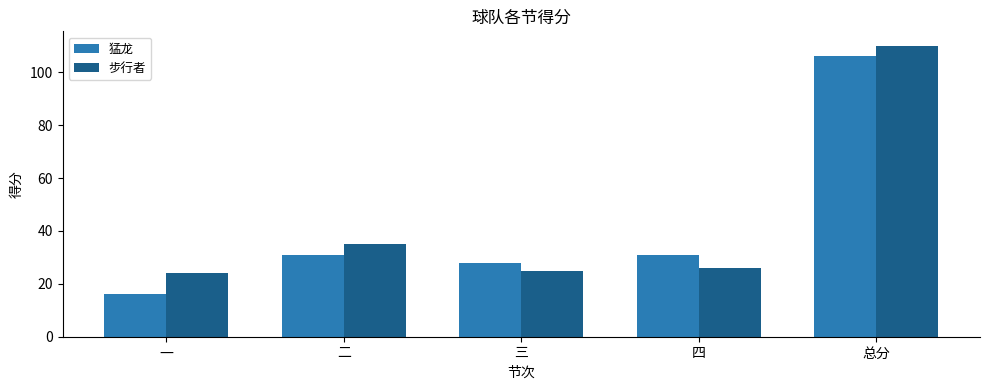

What is the value of the 猛龙 bar at the 2nd from the left?

31